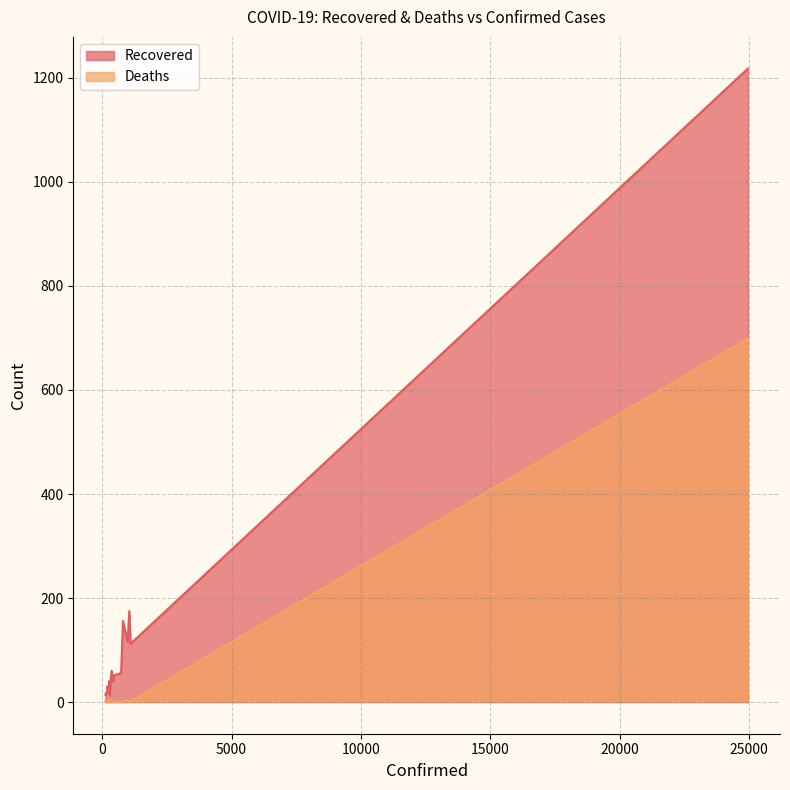

Is it true that Recovered equals 51 at 439?

True